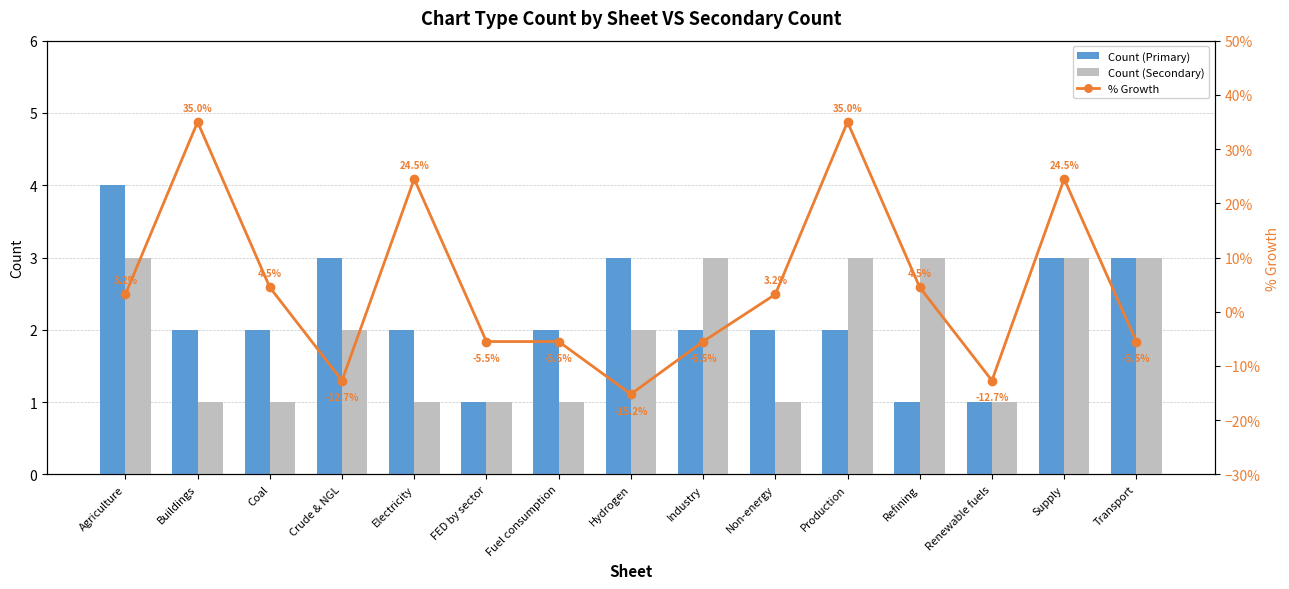

What are all the series names shown in the legend?

Count (Primary), Count (Secondary), % Growth